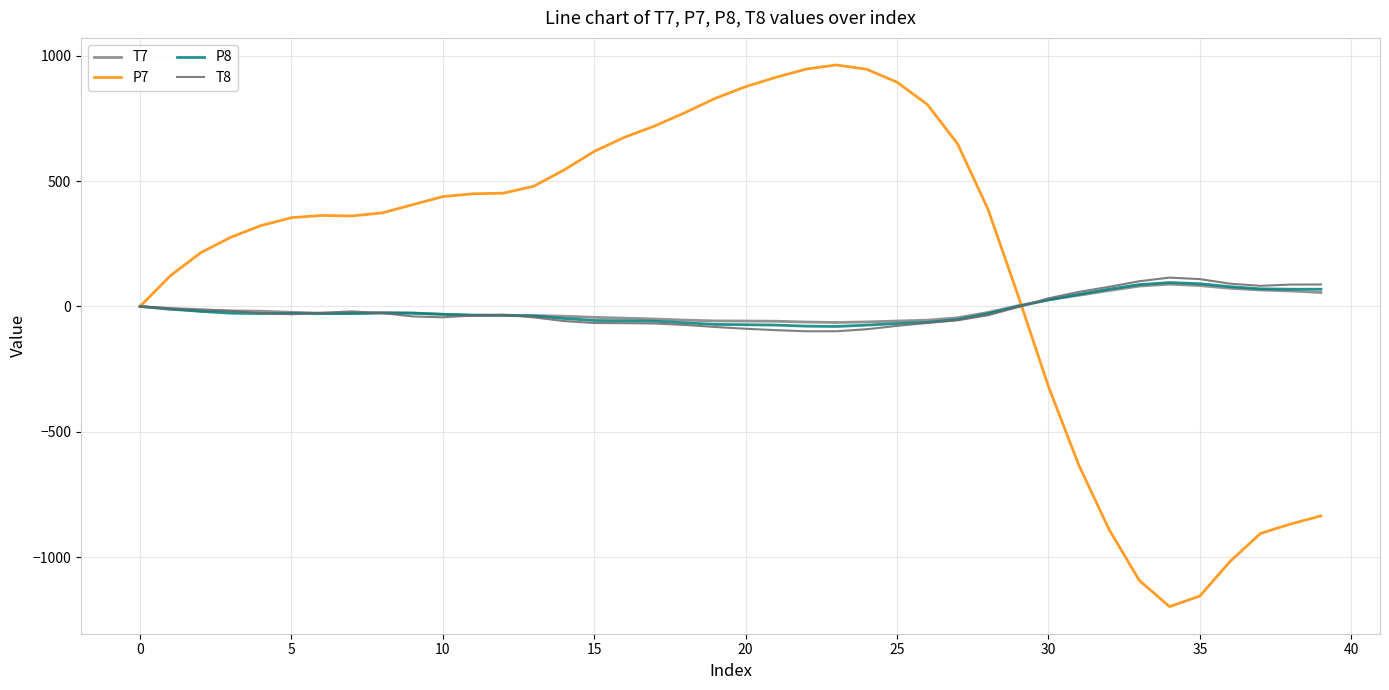

Is this an area chart (filled region under the line)?

No